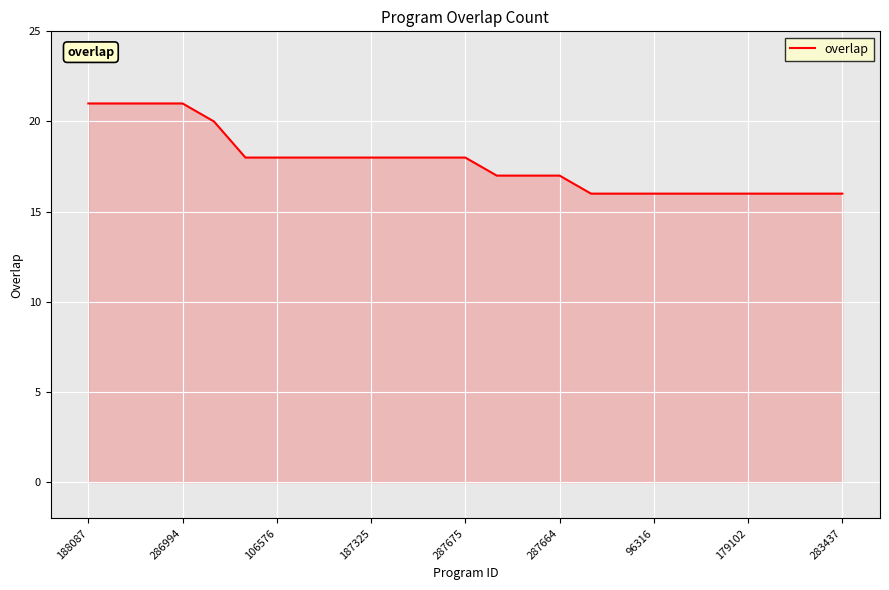

What is the greatest value displayed?

21